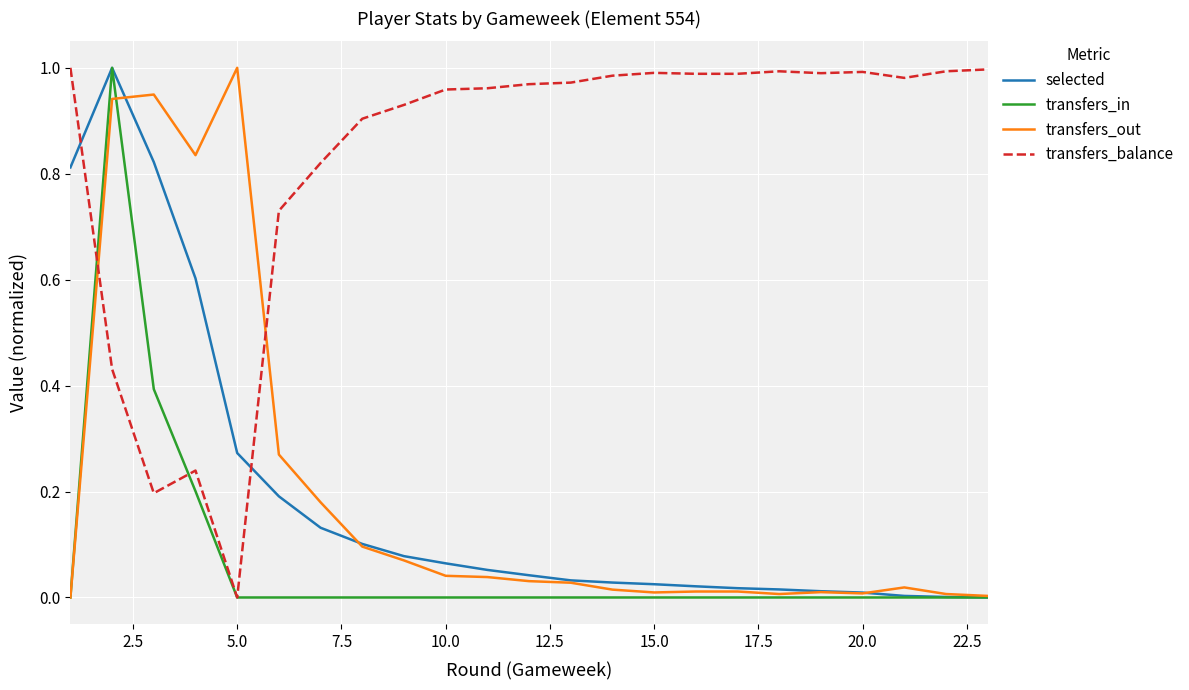

Which series has the largest total across all categories?

transfers_balance